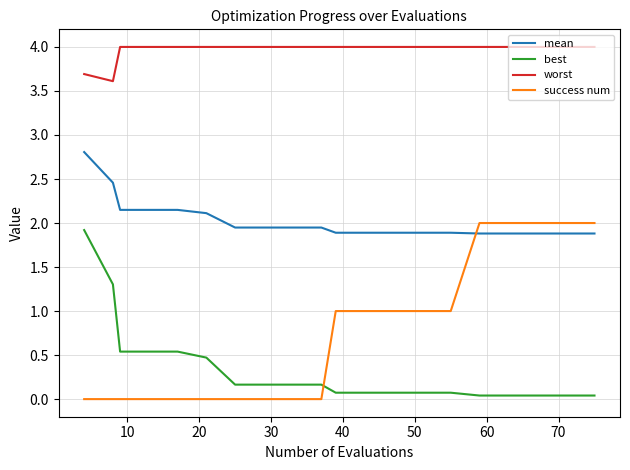

What is the highest value of the mean series?

2.8